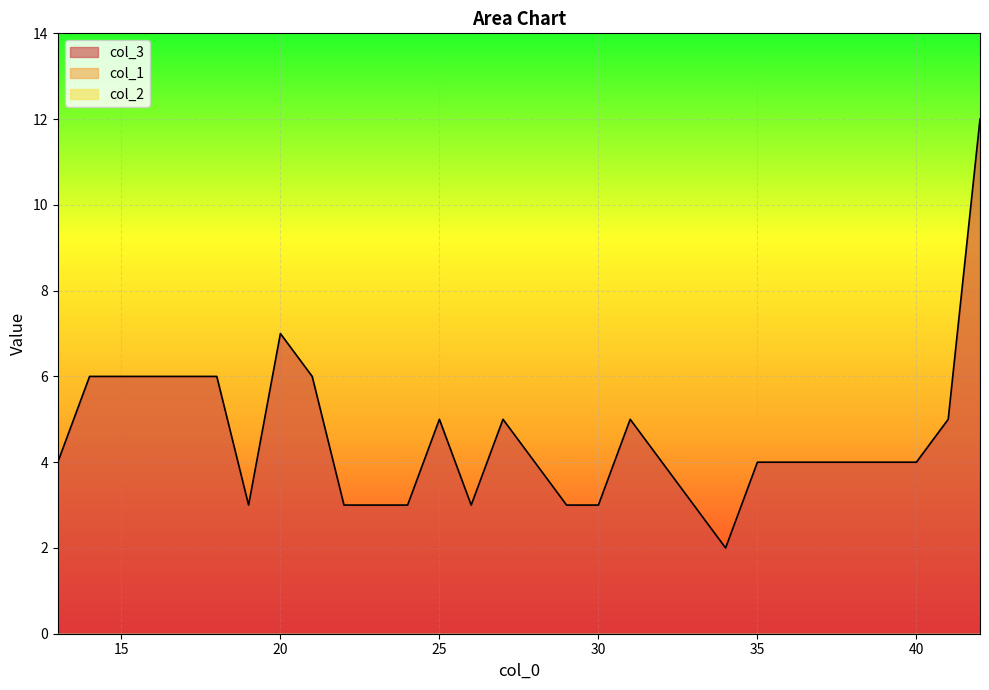

What is the value of the col_3 point at the 28th from the left?

4